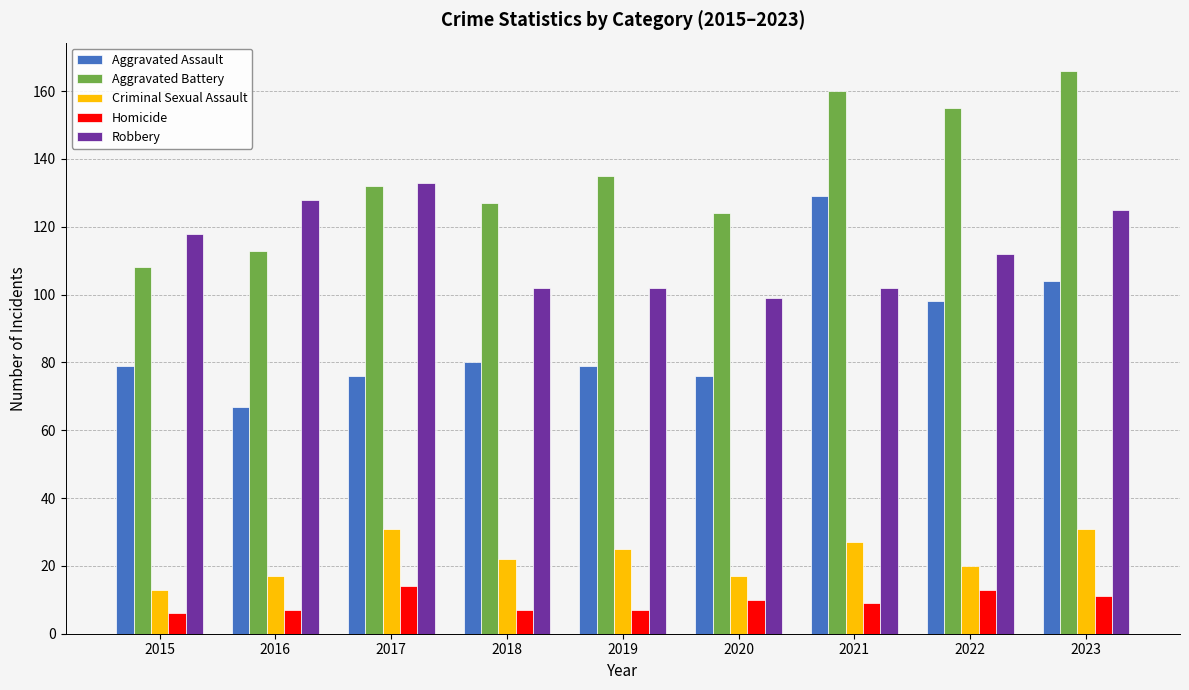

At how many categories does at least one series exceed 51?

9